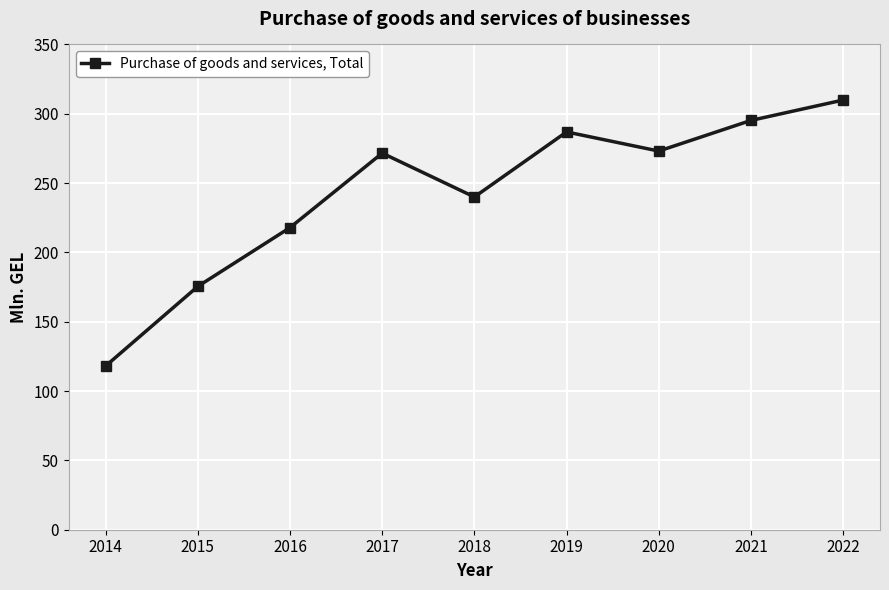

What is the maximum value shown in the chart?

309.9